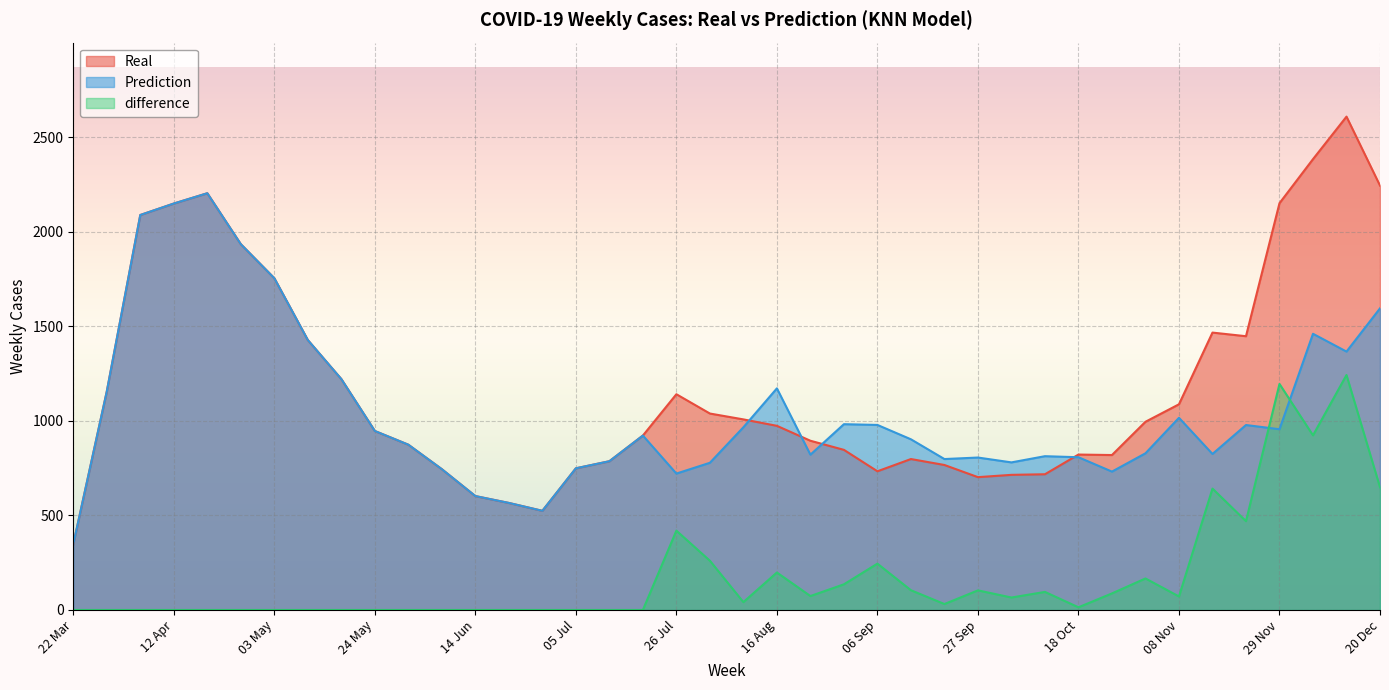

Count the number of data series in this chart.

3